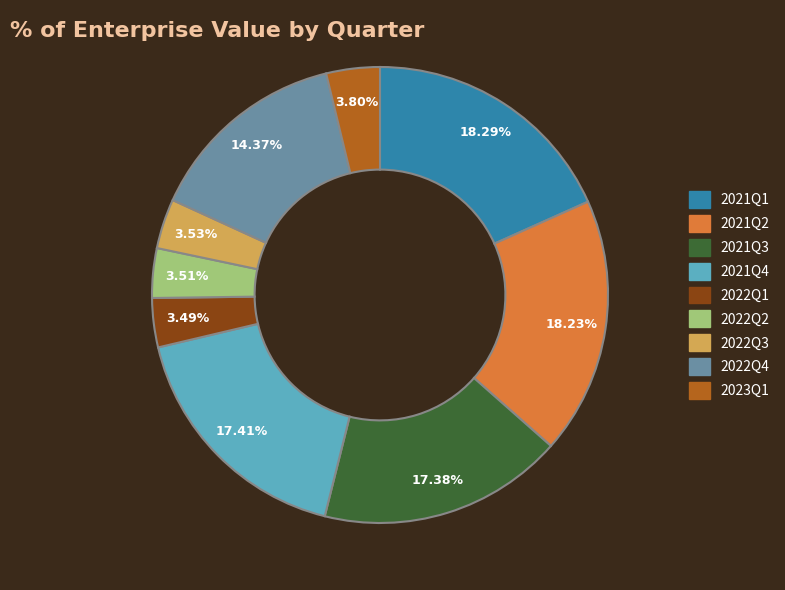

How much of the chart is everything except 2022Q3?

96.5%